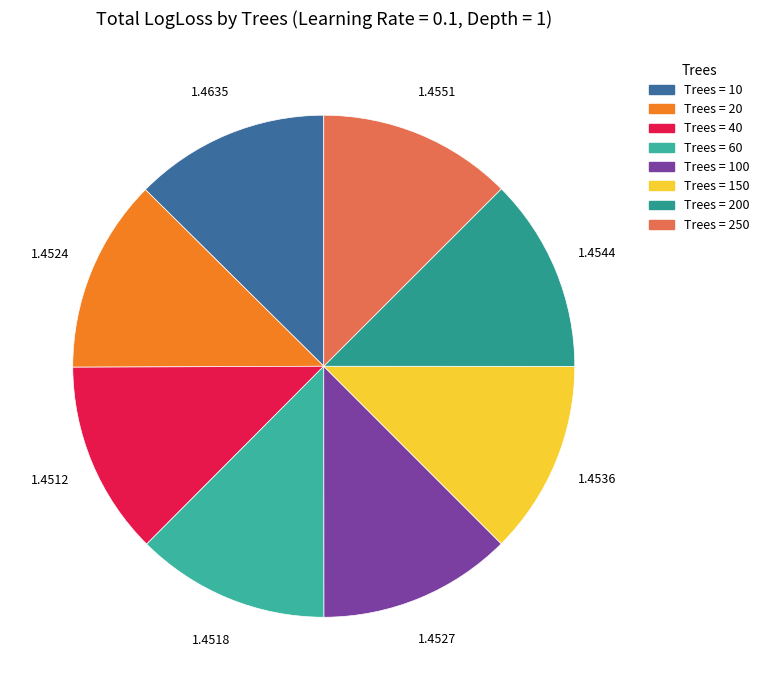

How many slices are in this pie chart?

8